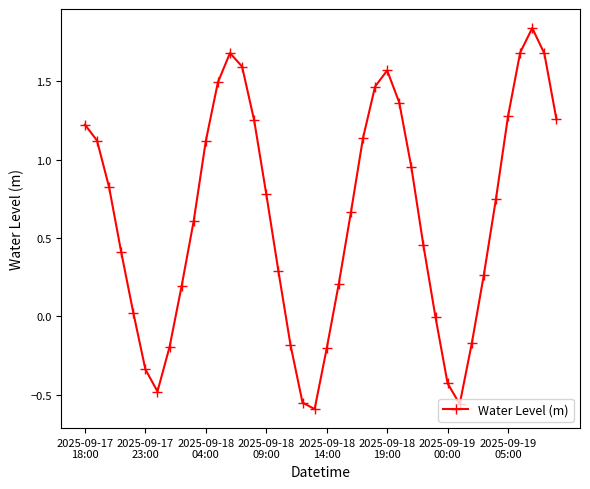

What is the difference between the maximum and minimum values?

2.4